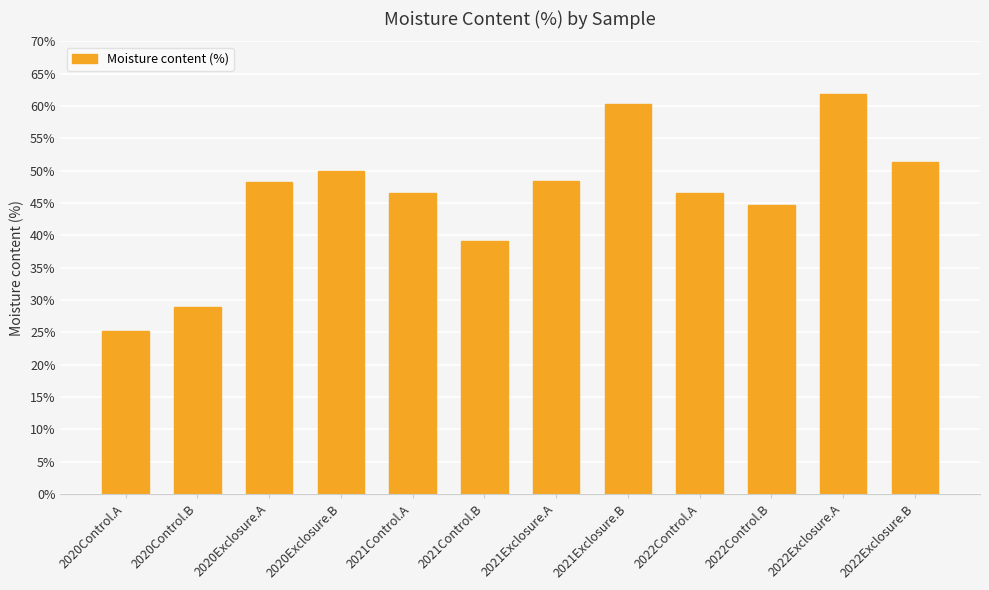

Where does the data first go above 48?

2020Exclosure.A